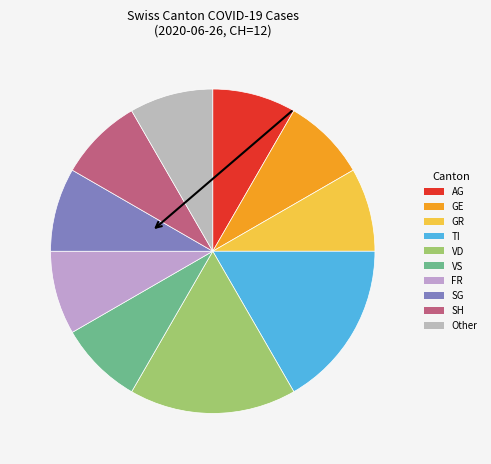

Does AG represent more than half of the total?

No